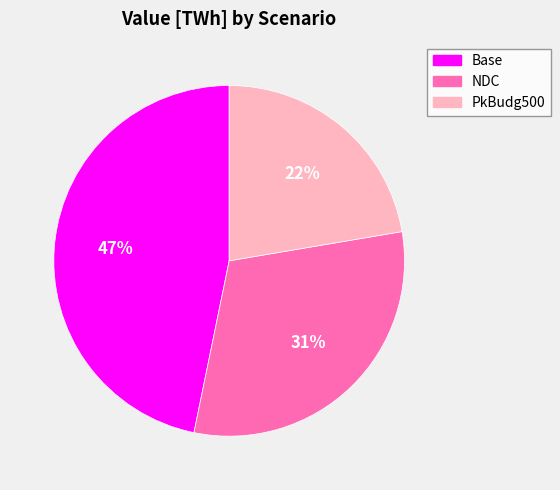

To the nearest percent, what portion does NDC represent?

31%